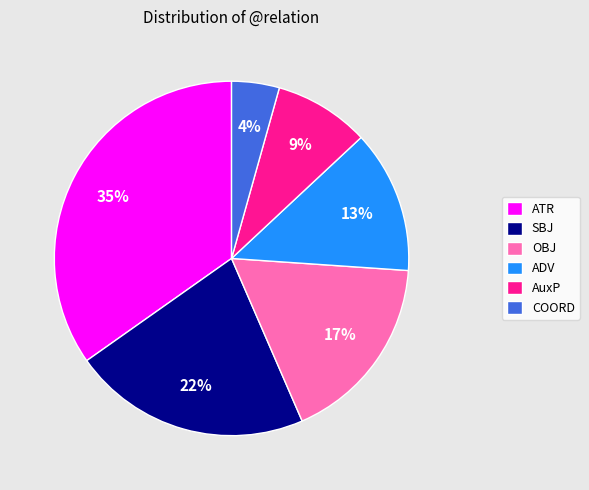

To the nearest percent, what portion does ATR represent?

35%